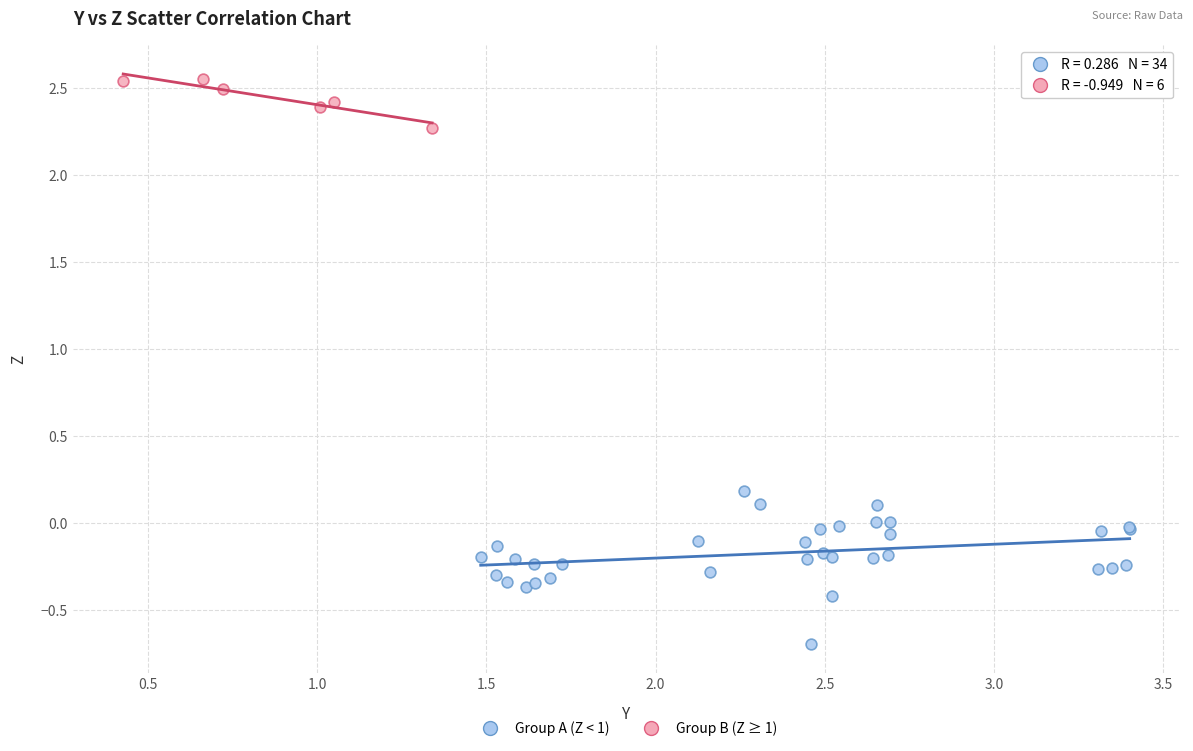

Which series has the largest Y range (max minus min)?

Group A (Z < 1)